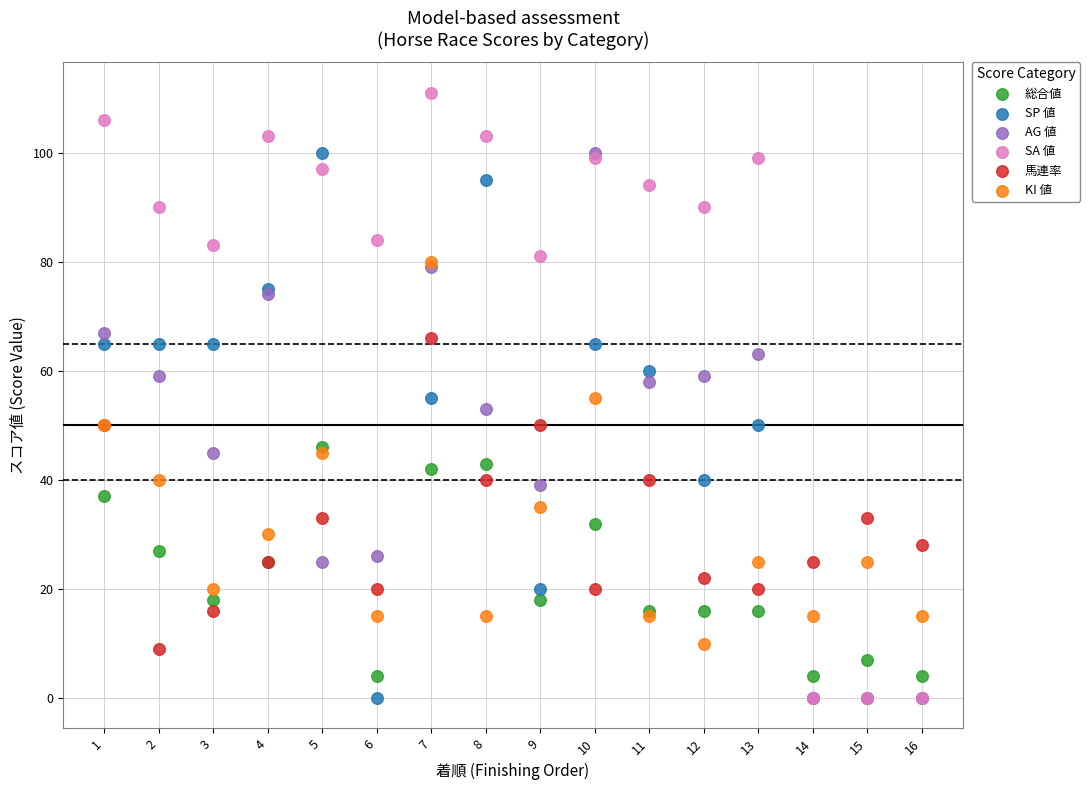

What are all the series names shown in the legend?

総合値, SP 値, AG 値, SA 値, 馬連率, KI 値